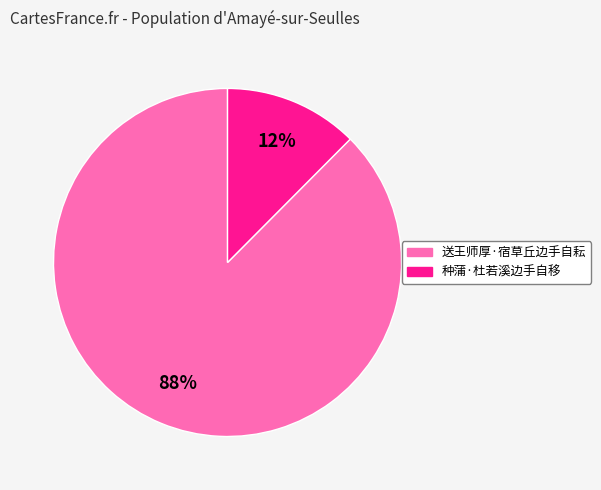

To the nearest percent, what is the combined percentage of 送王师厚·宿草丘边手自耘 and 种蒲·杜若溪边手自移?

100%